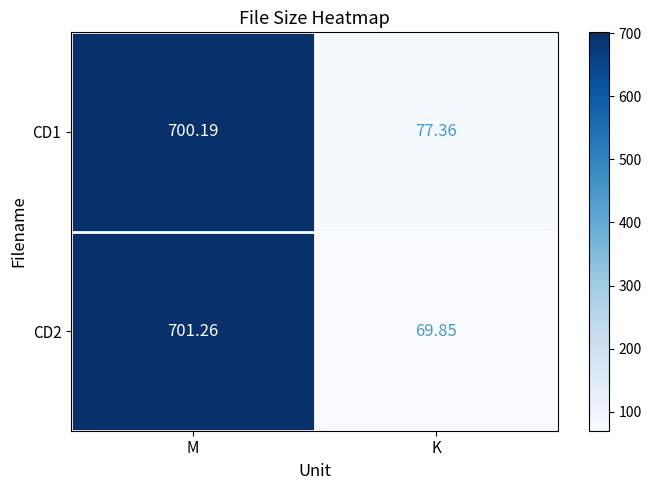

How many data points in CD1 are above 700?

1